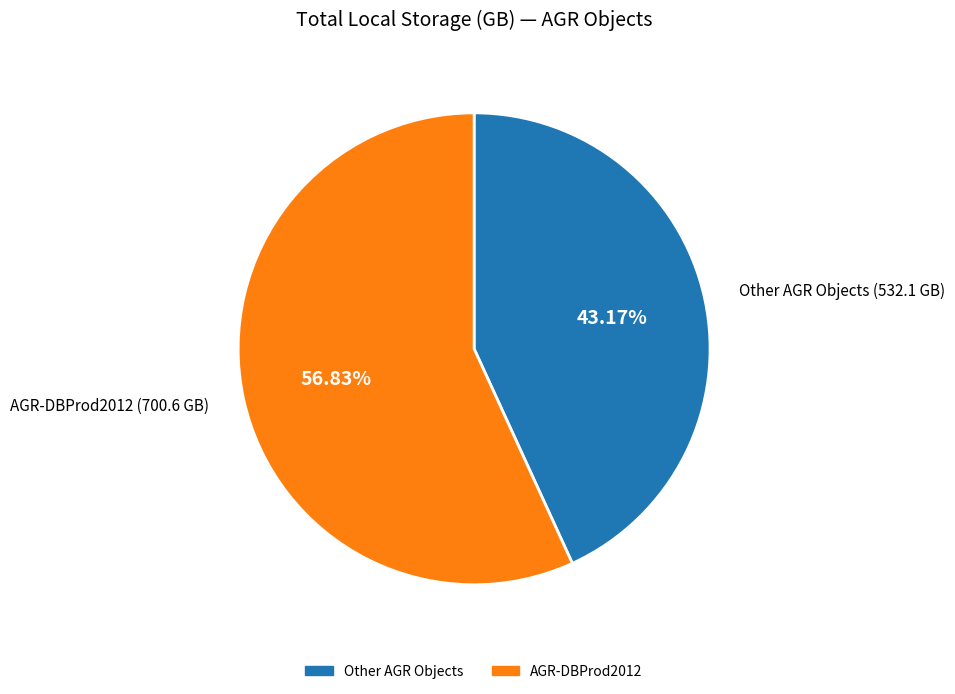

To the nearest percent, what is the difference between the largest and smallest slice percentages?

14%